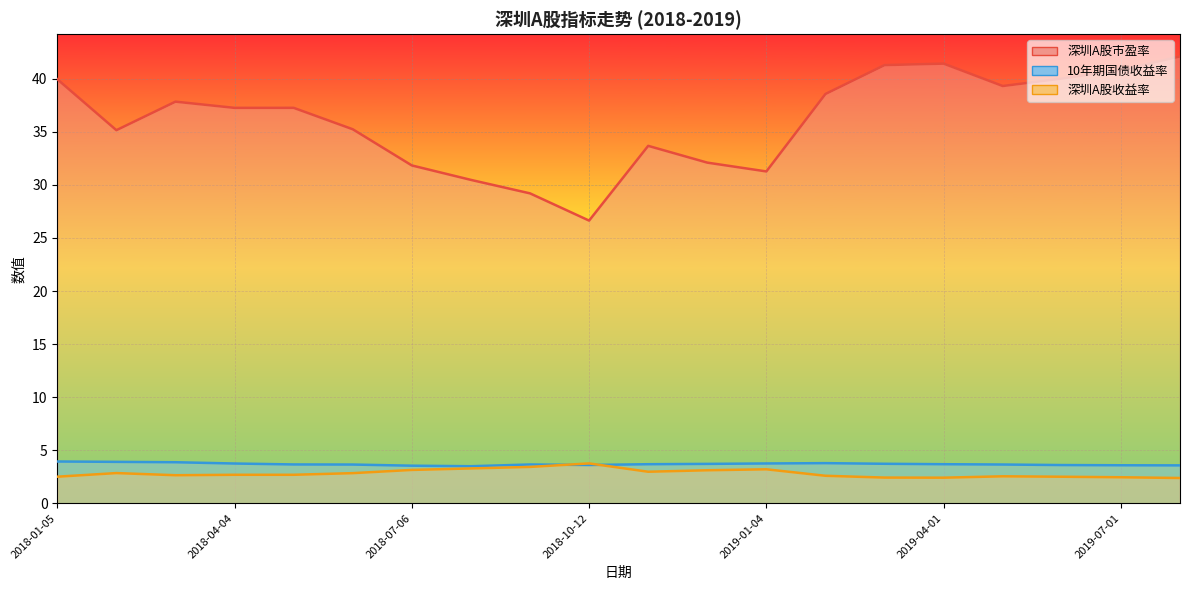

Is it true that 10年期国债收益率 equals 6.0 at 2018-01-05?

False